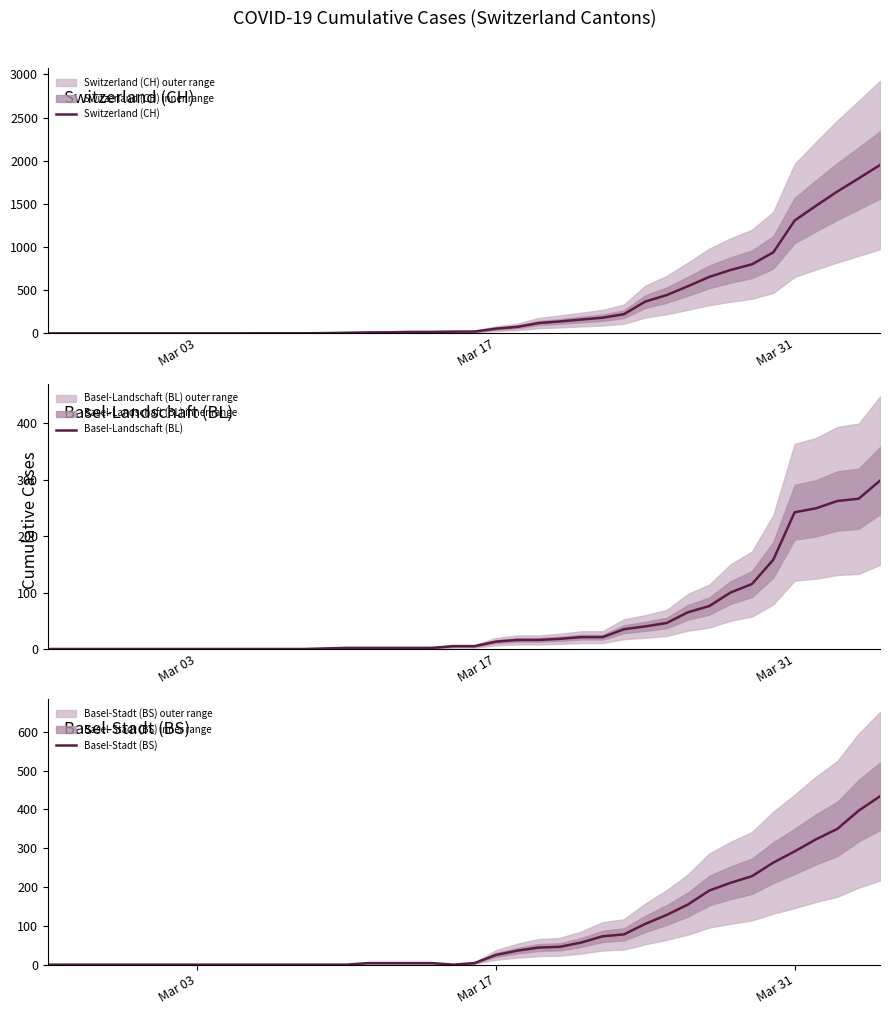

What is the difference between the maximum and second lowest values in the Switzerland (CH) series?

1950